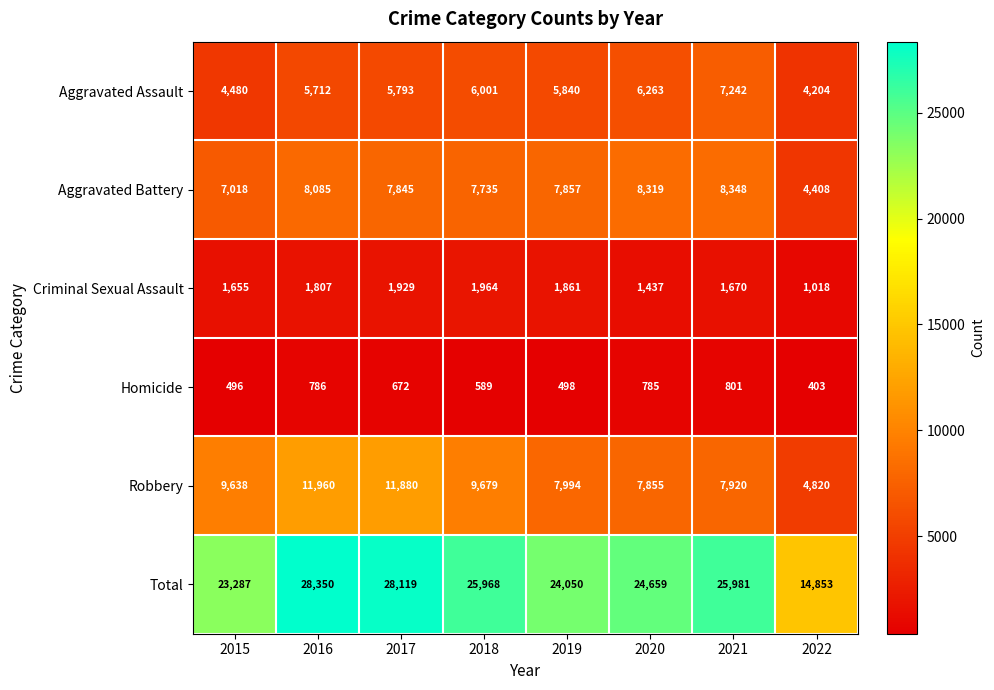

At which category does the chart reach its peak across all series?

2016